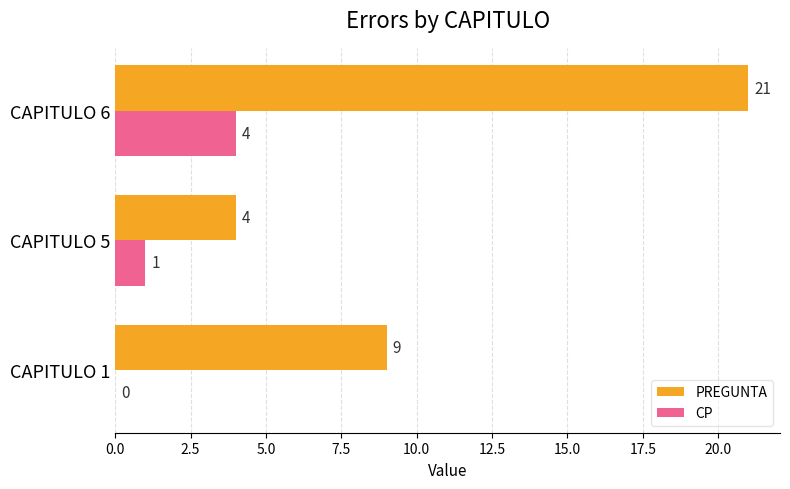

What is the total value across all series at CAPITULO 5?

5